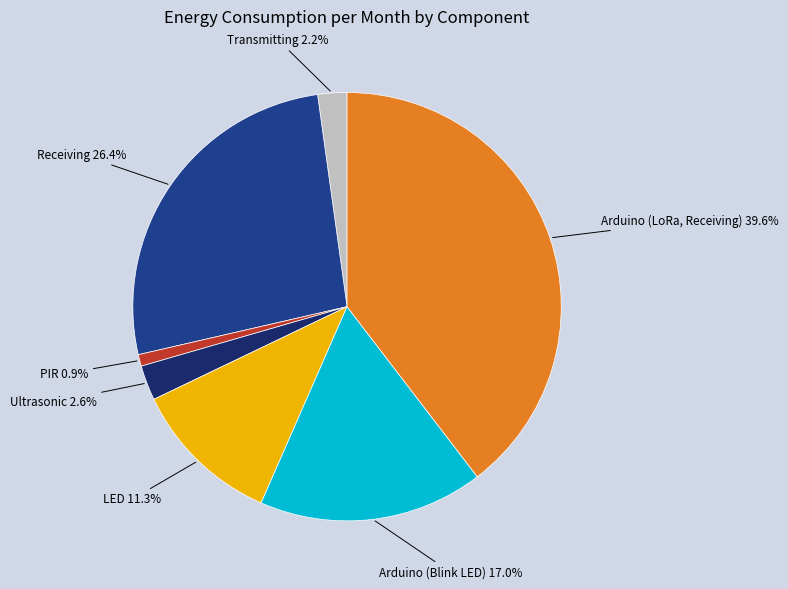

Which slice is the smallest?

PIR